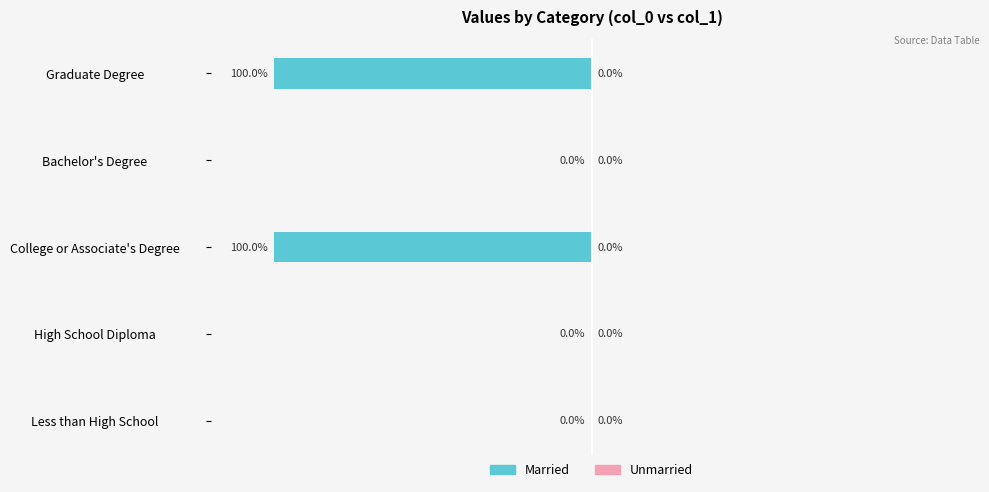

At which label is the value closest to -50?

Less than High School